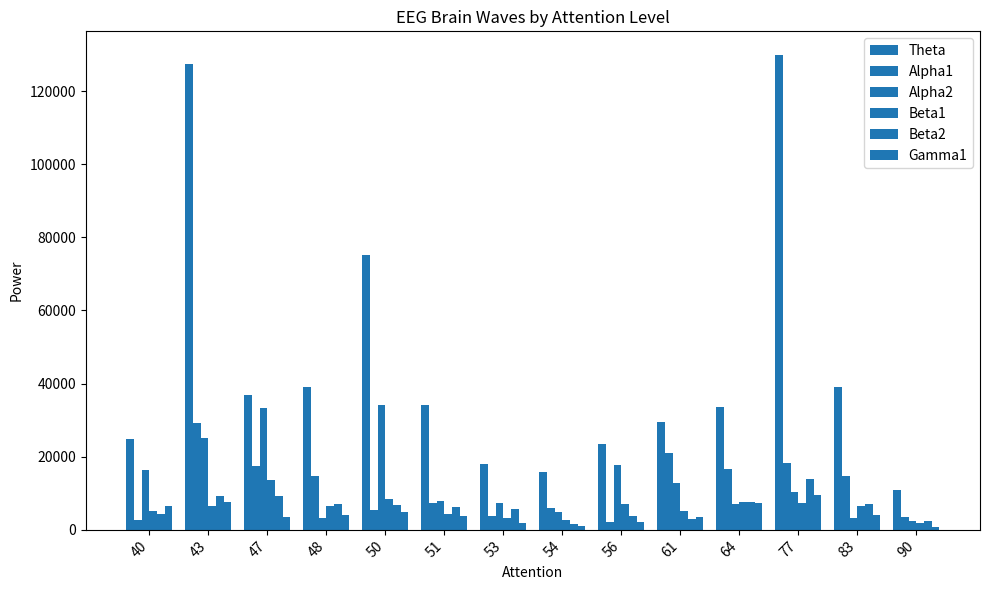

The Gamma1 series shows 3595 at 61. True or false?

True